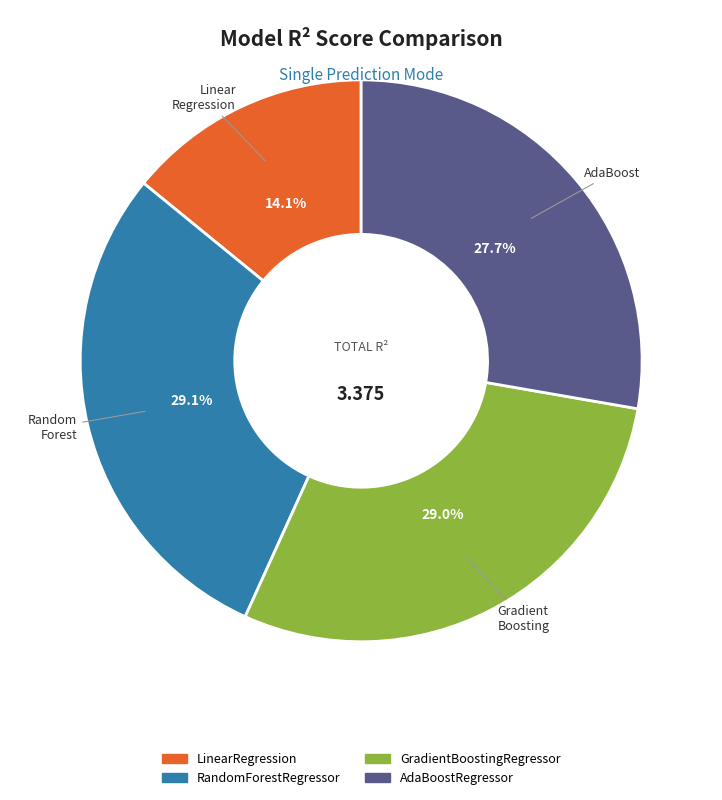

Which has a higher value, GradientBoostingRegressor or LinearRegression?

GradientBoostingRegressor